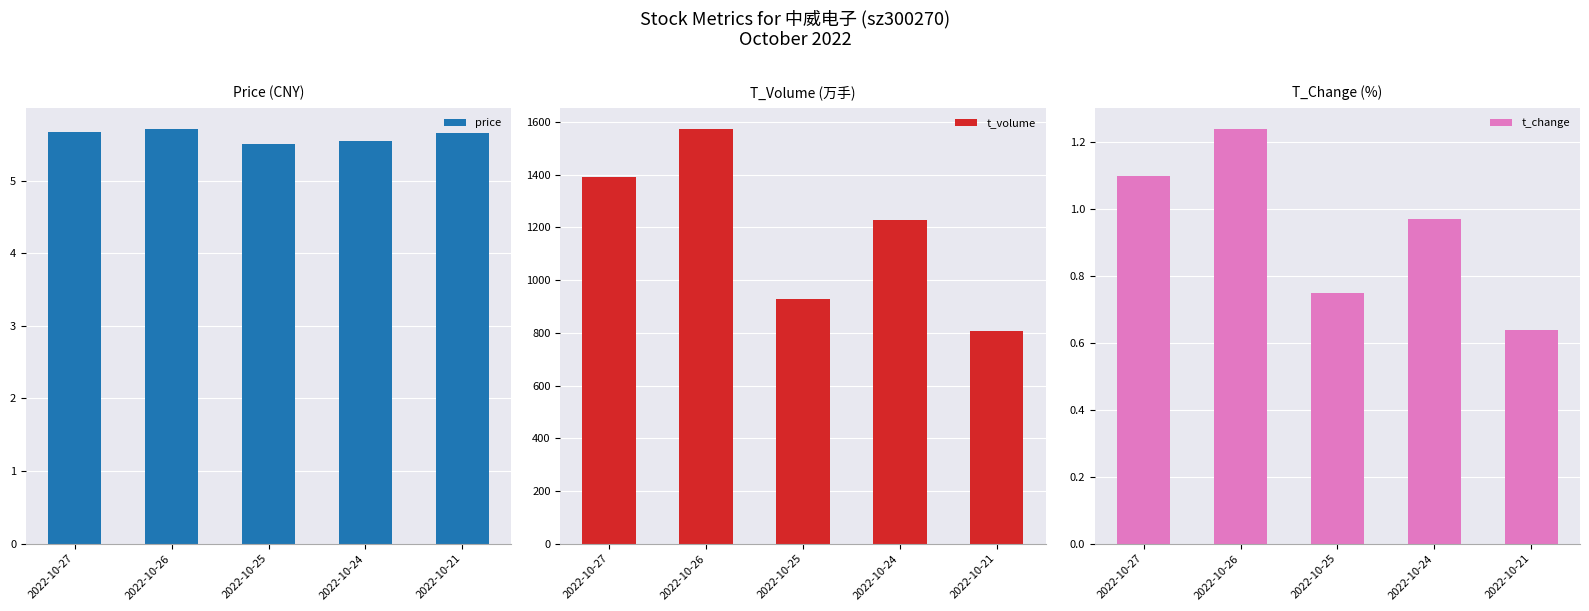

True or false: t_volume has a value of 2136.2 at 2022-10-26.

False